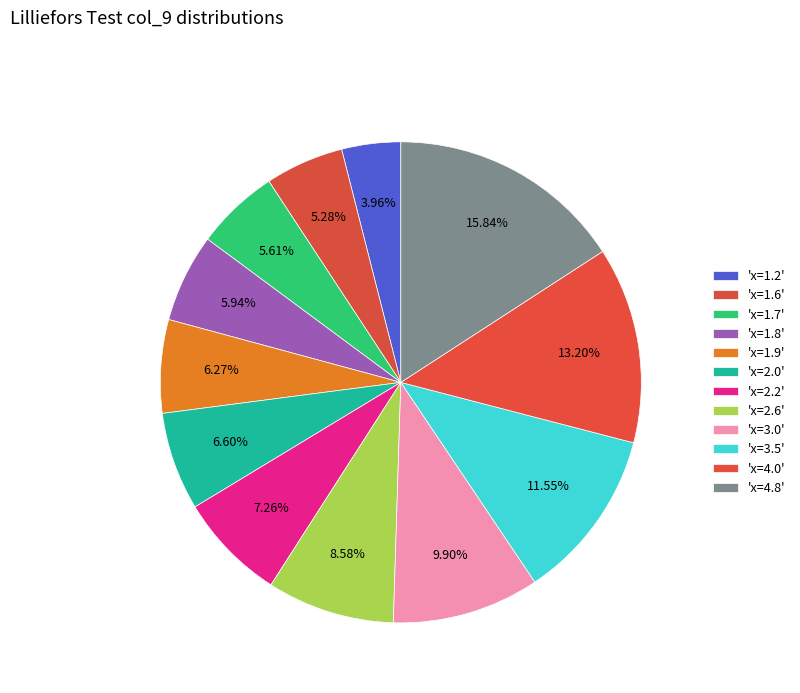

To the nearest percent, what is the difference between the largest and smallest slice percentages?

12%